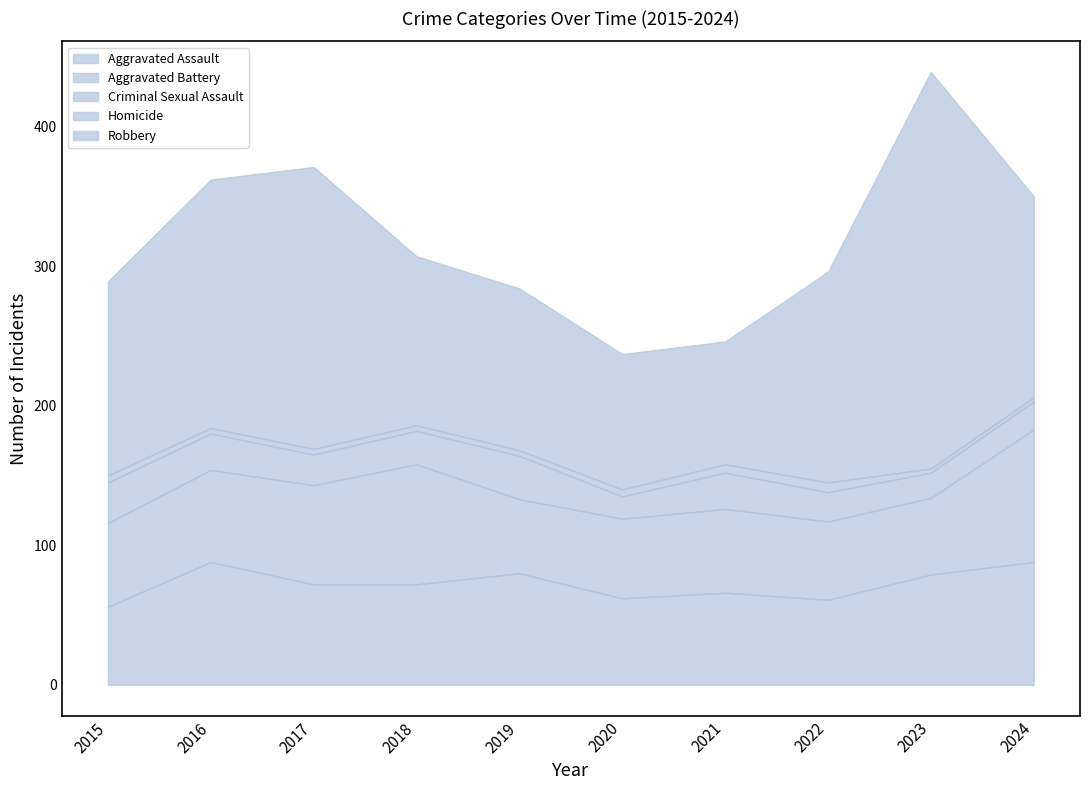

Reading right to left, extract all data points from this chart.

Aggravated Assault: 88	79	61	66	62	80	72	72	88	56
Aggravated Battery: 95	55	56	60	57	53	86	71	66	60
Criminal Sexual Assault: 20	18	21	26	16	31	24	22	26	29
Homicide: 3	3	7	6	5	4	4	4	4	5
Robbery: 144	284	151	88	97	116	121	202	178	139